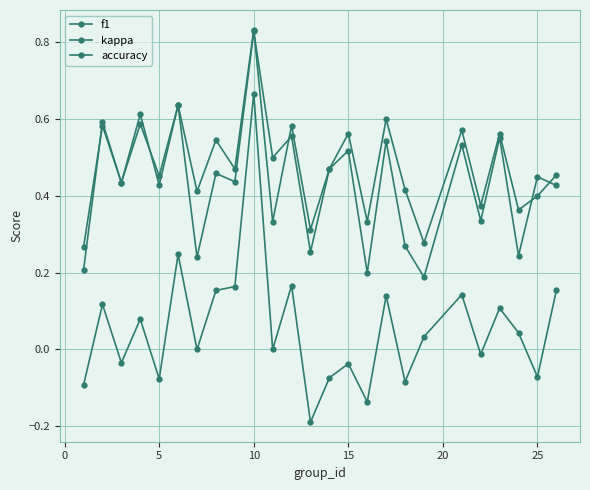

Does the chart have visible grid lines?

Yes